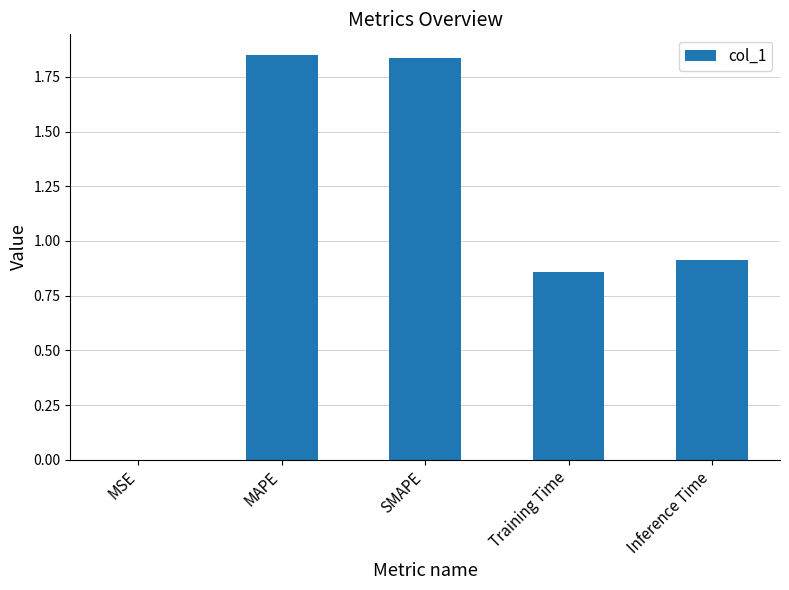

What is the ratio of the value at Training Time to the value at SMAPE?

0.5